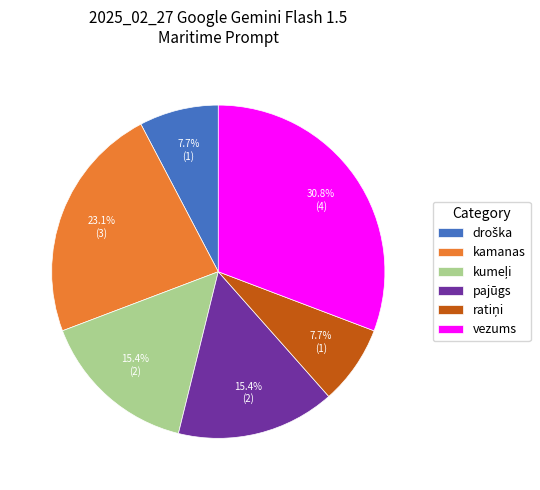

What percentage is NOT represented by vezums?

69.2%